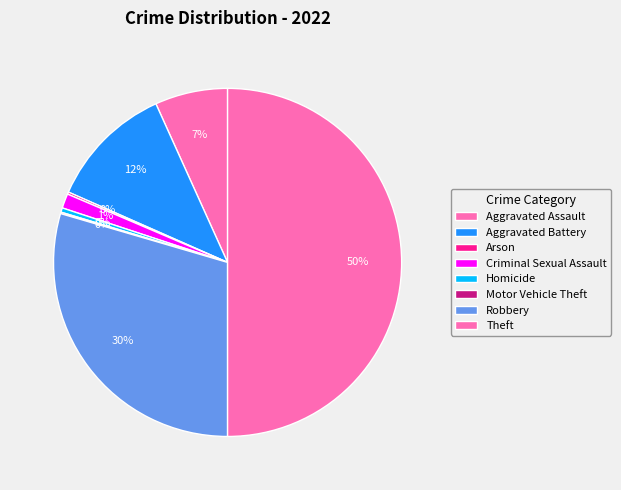

To the nearest percent, what is the difference between the Aggravated Battery and Motor Vehicle Theft slice percentages?

11%